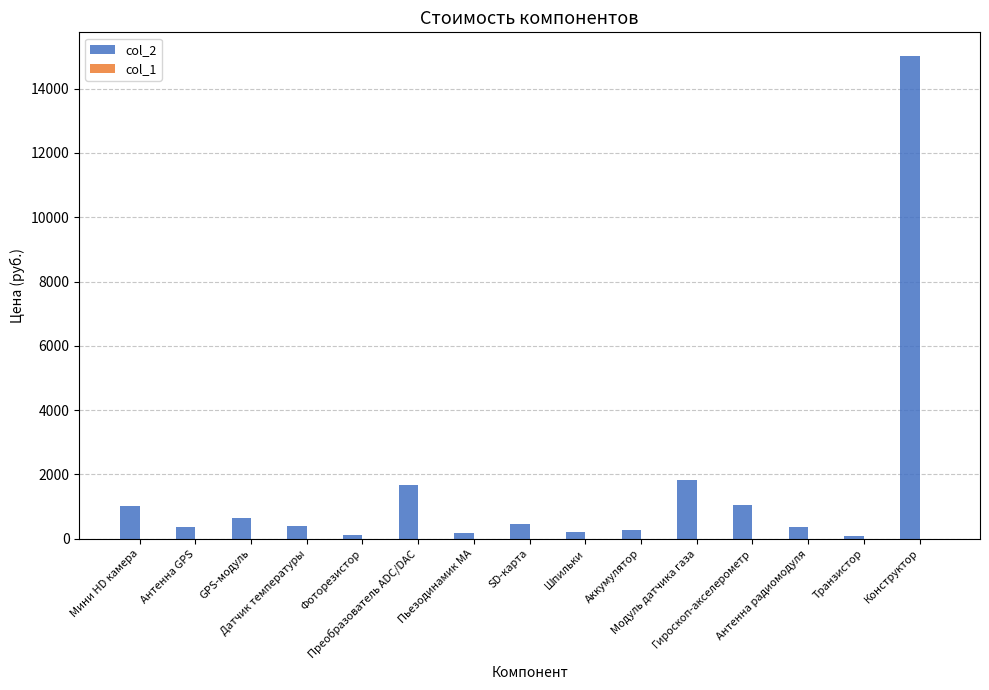

Are the bars horizontal?

No